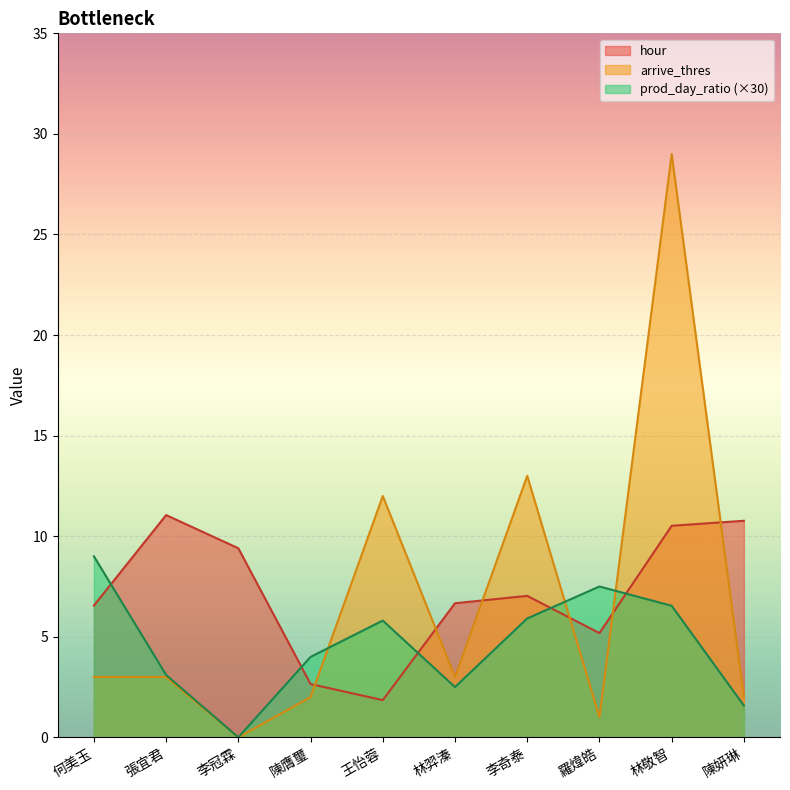

How many times do hour and arrive_thres cross each other?

6